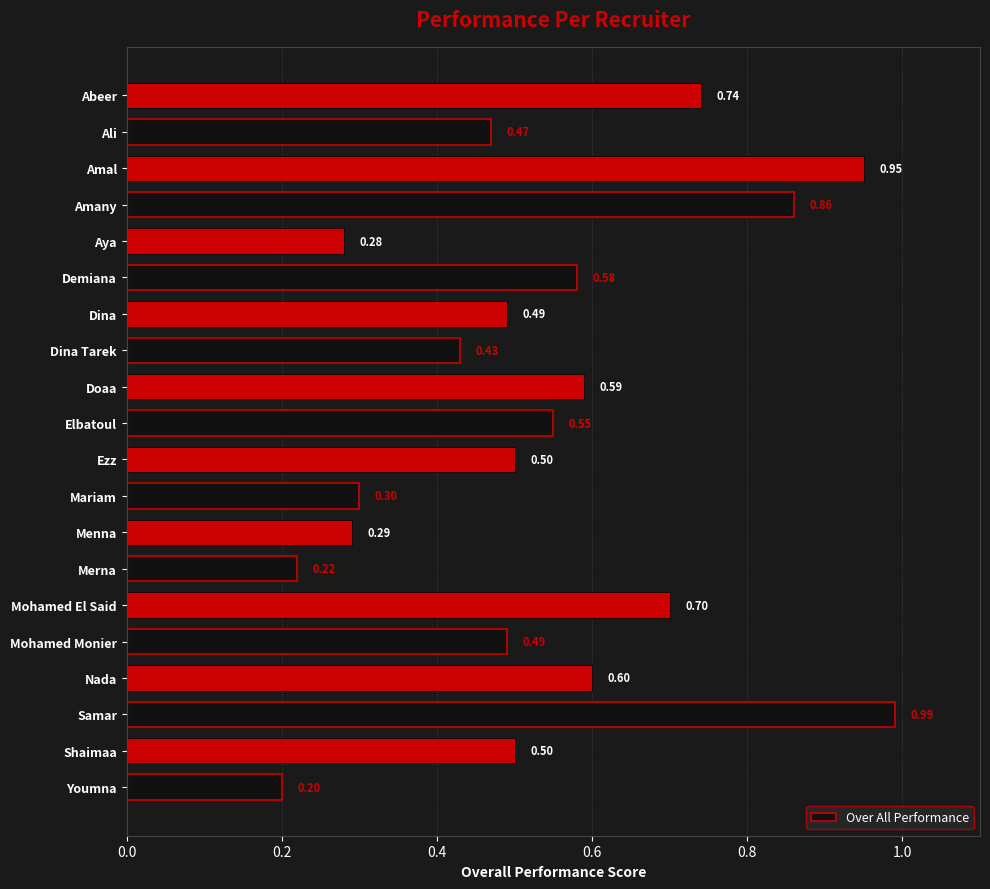

How many categories are shown in the chart?

20